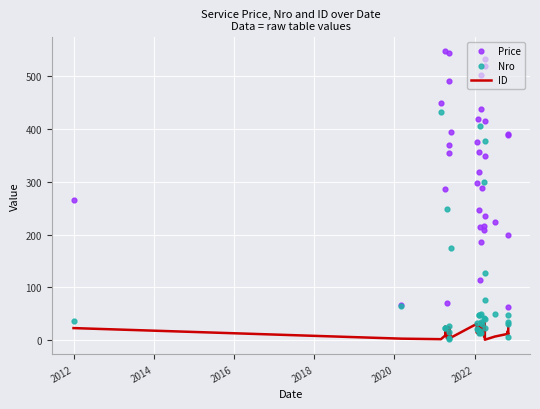

What are all the series names shown in the legend?

ID, Price, Nro